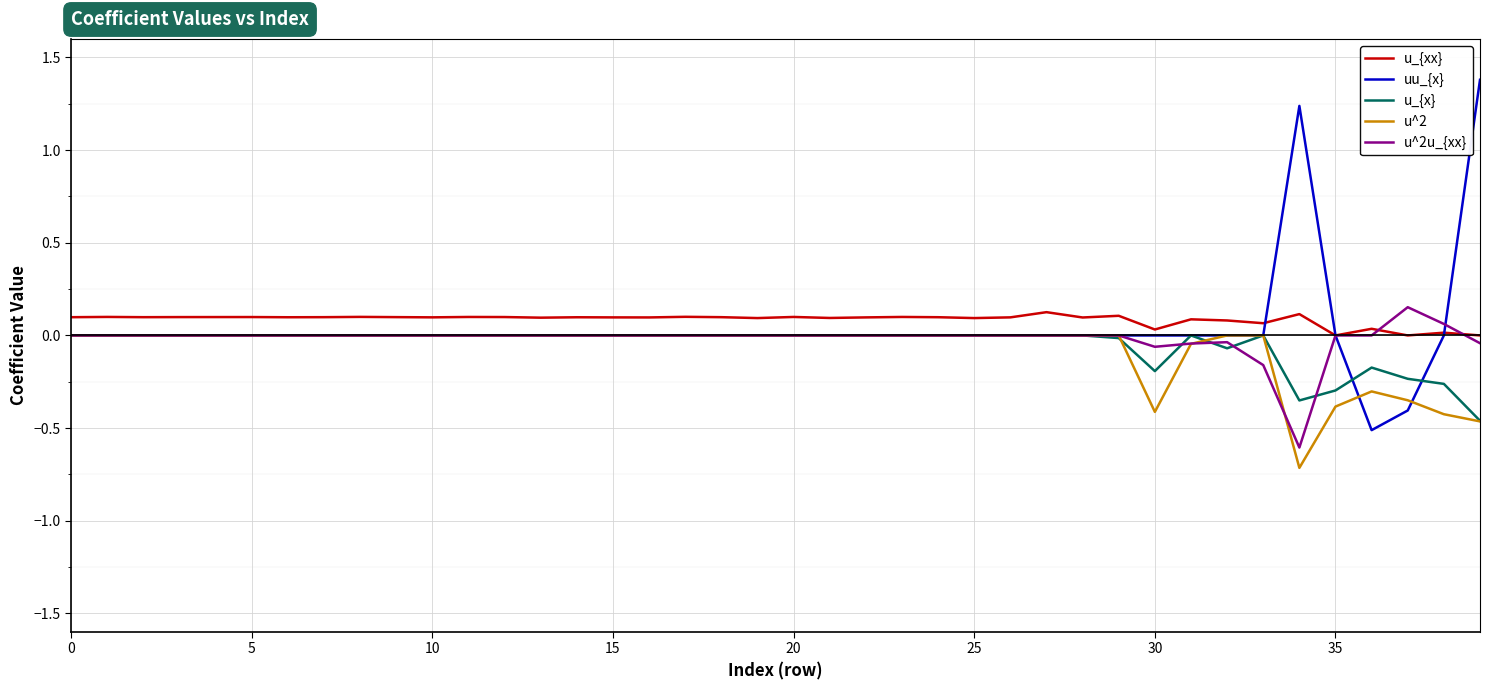

Which series has the widest spread of values?

uu_{x}